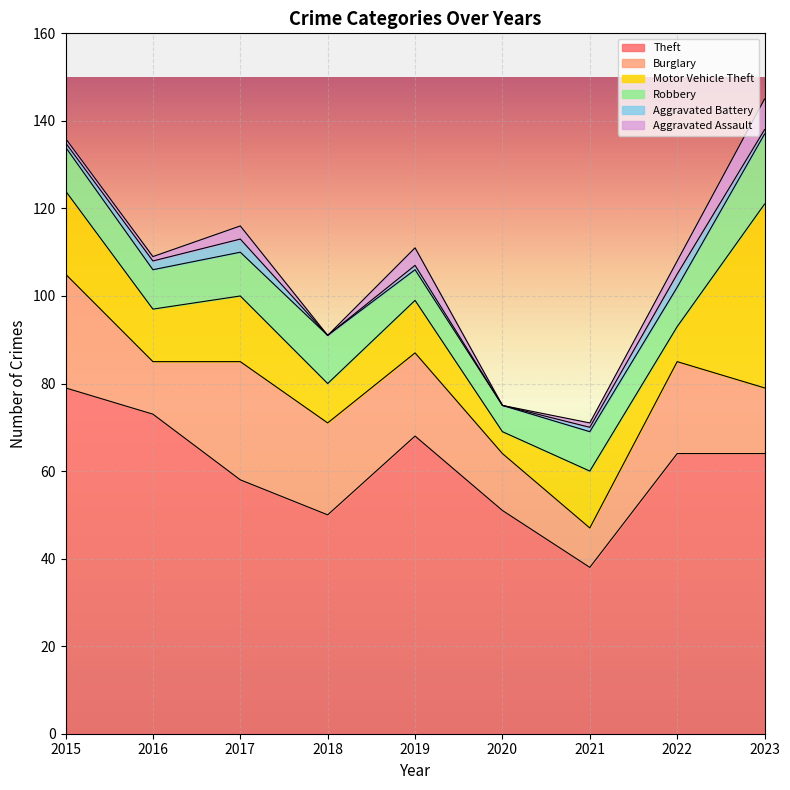

The value of Aggravated Battery at 2018 is 0. True or false?

True